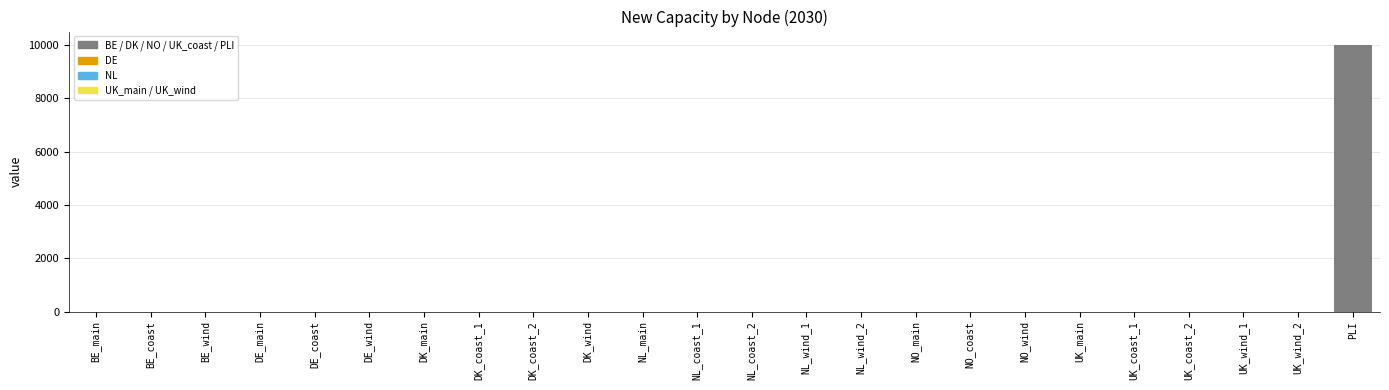

True or false: the data shows 5091 at NL_wind_2.

False